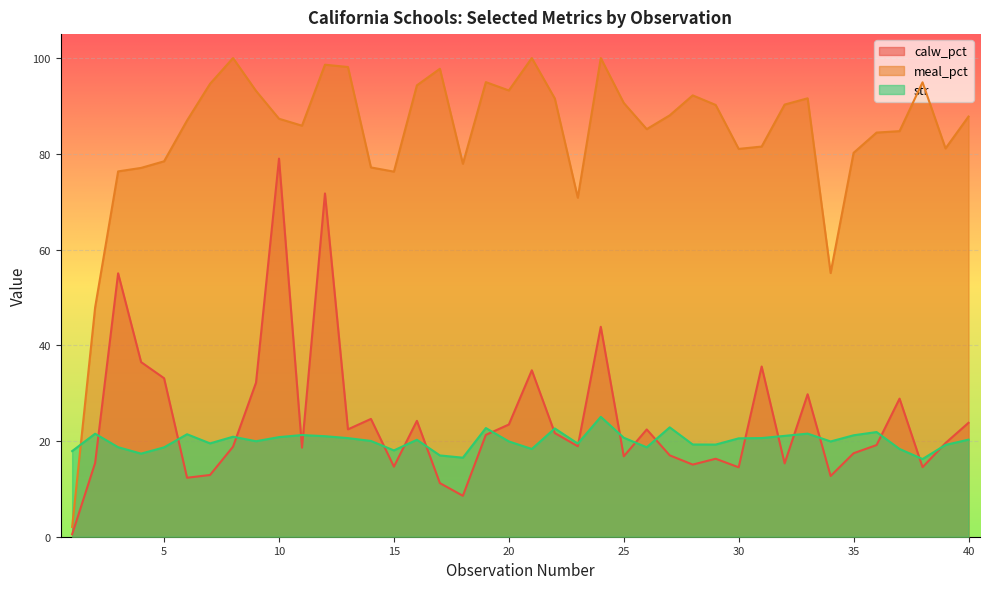

After their last crossing, which series has the higher values: str or calw_pct?

calw_pct